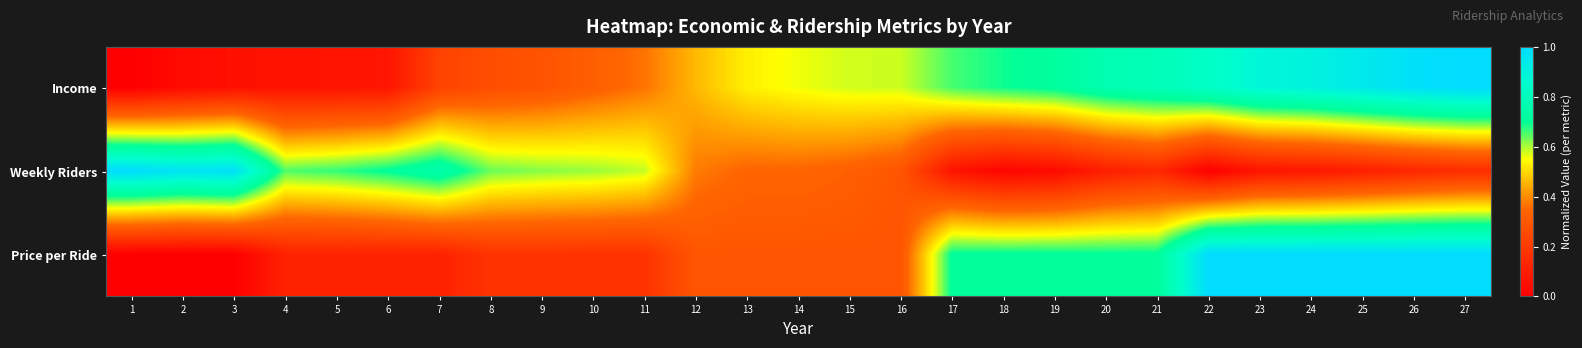

Which has a higher value, 17 or 22?

22